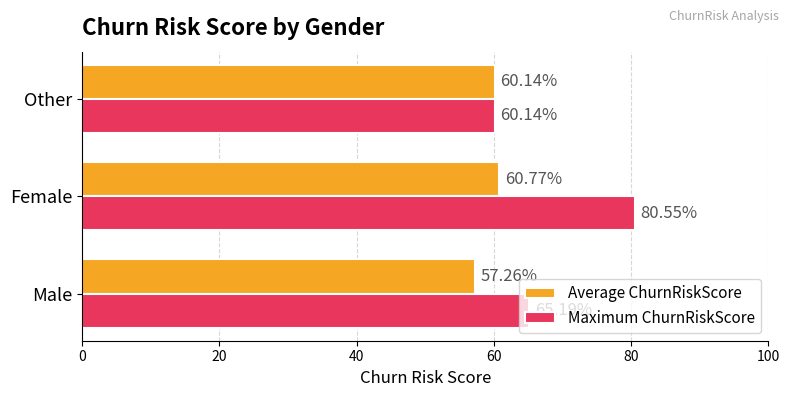

Which series has the largest total across all categories?

Maximum ChurnRiskScore